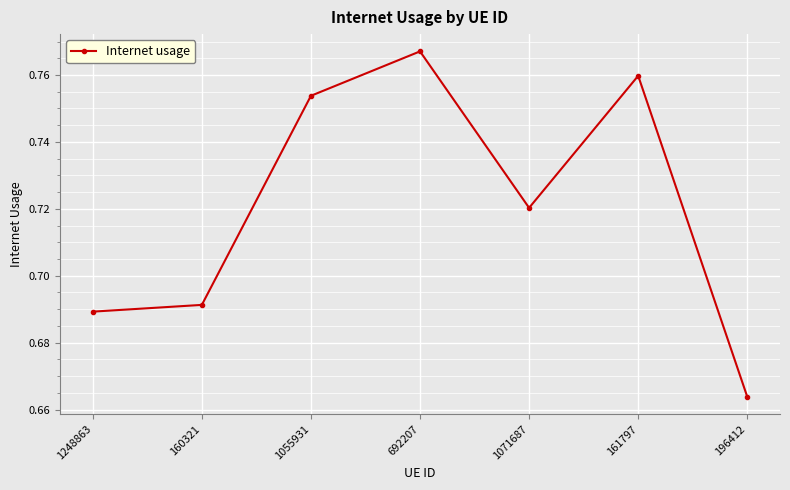

How many categories are shown in the chart?

7